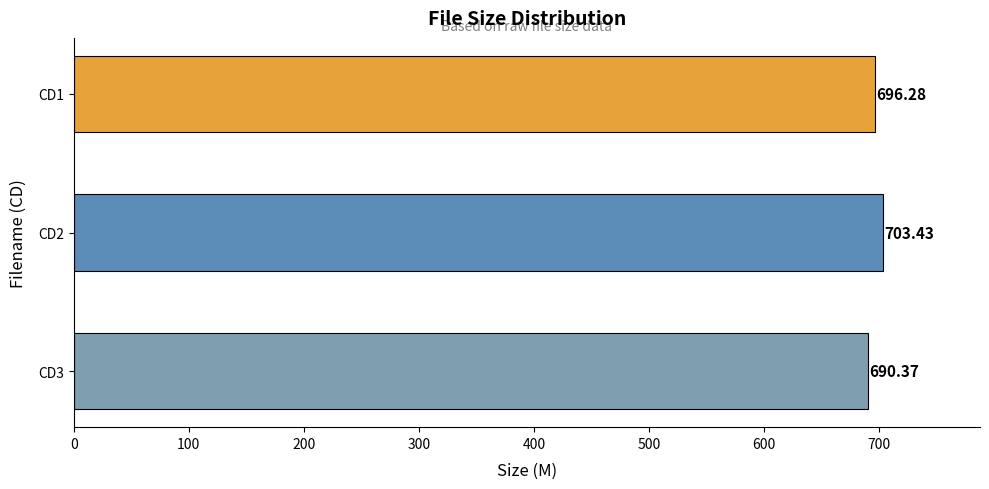

What is the sum of all values?

2090.1